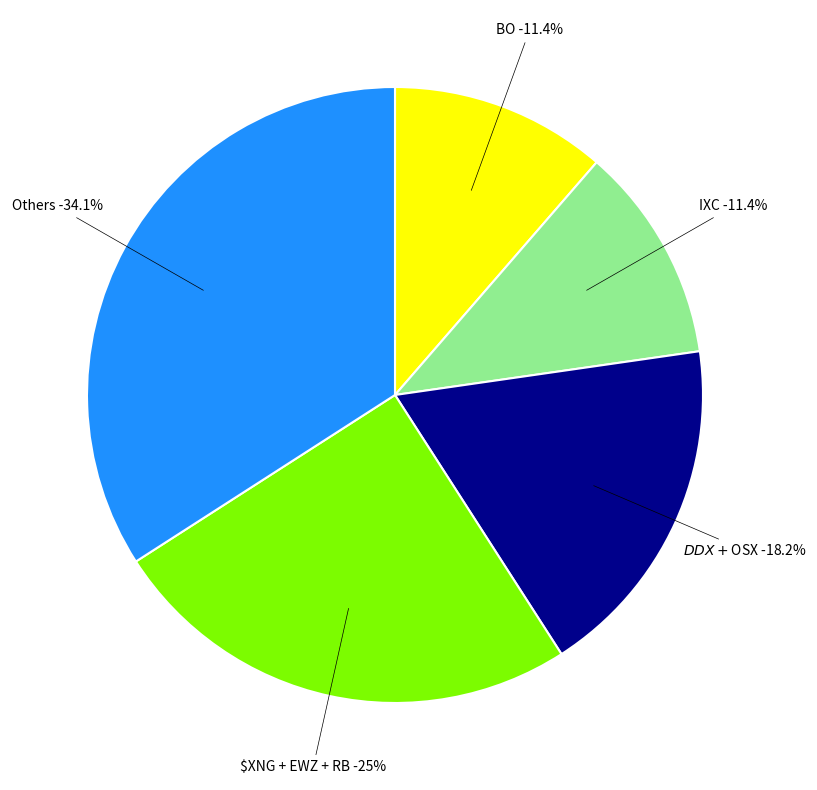

Is it true that RB is 1% of the pie?

False